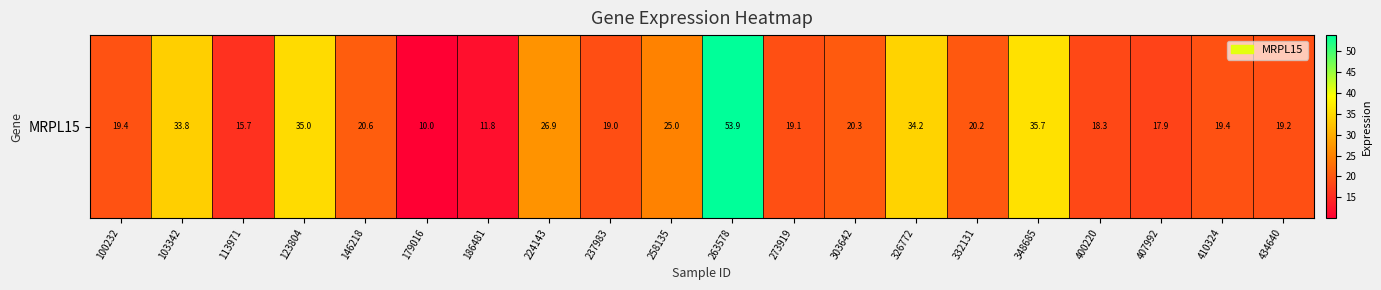

Reading right to left, what are all the values shown in this chart?

19.2	19.4	17.9	18.3	35.7	20.2	34.2	20.3	19.1	53.9	25.0	19.0	26.9	11.8	10.0	20.6	35.0	15.7	33.8	19.4